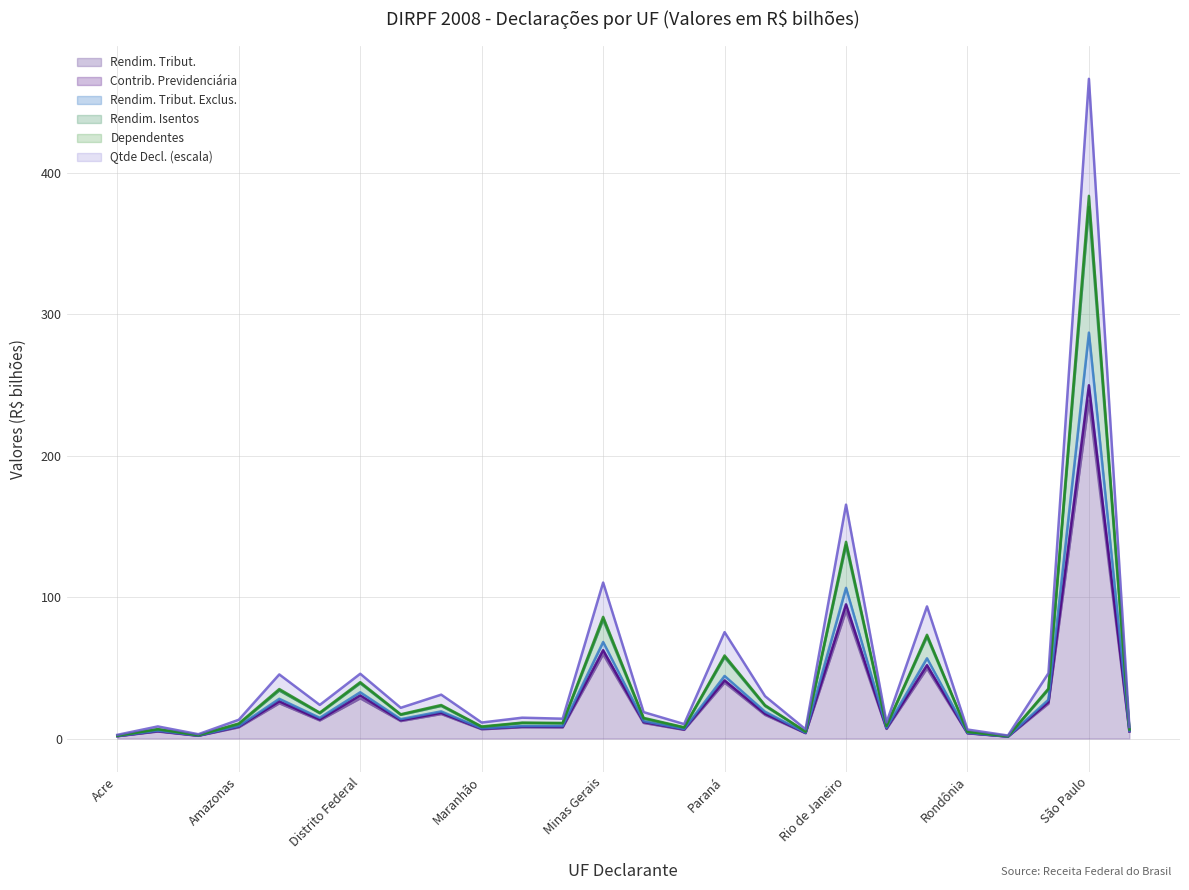

In Contrib. Previdenciária, how many points are lower than both neighbors (excluding endpoints)?

9